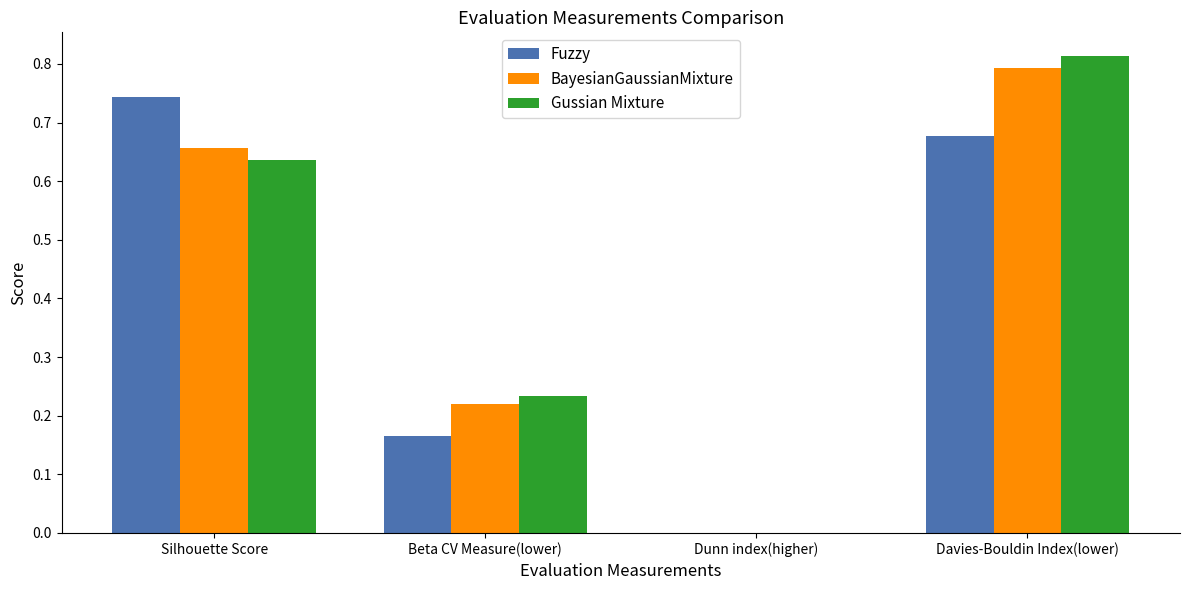

What is the sum of the Fuzzy values at Silhouette Score and Davies-Bouldin Index(lower)?

1.4